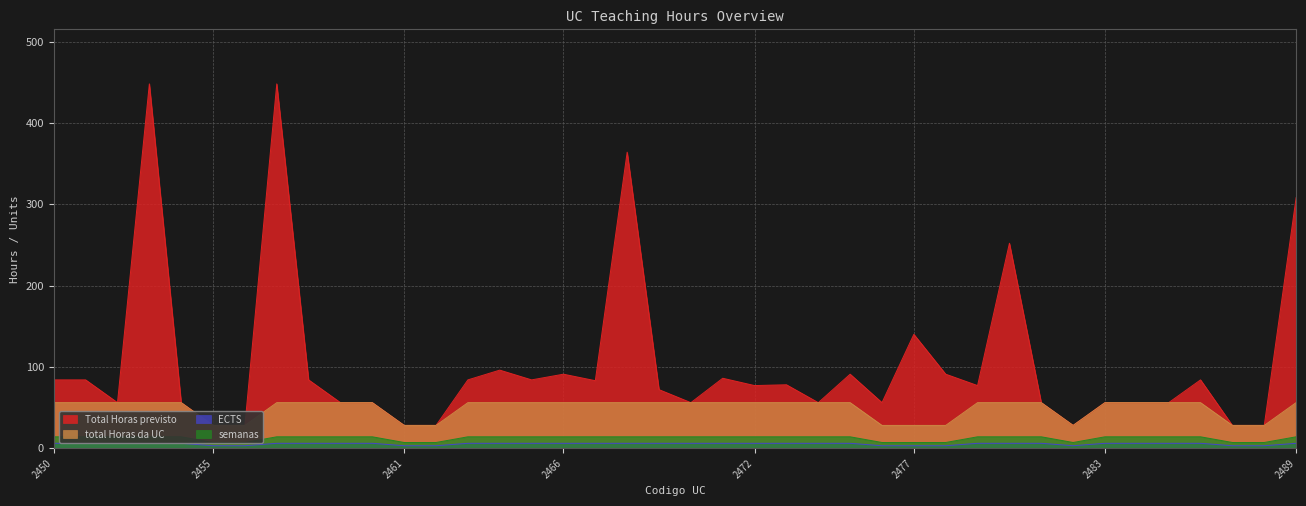

Does the chart display data point markers on the line(s)?

No